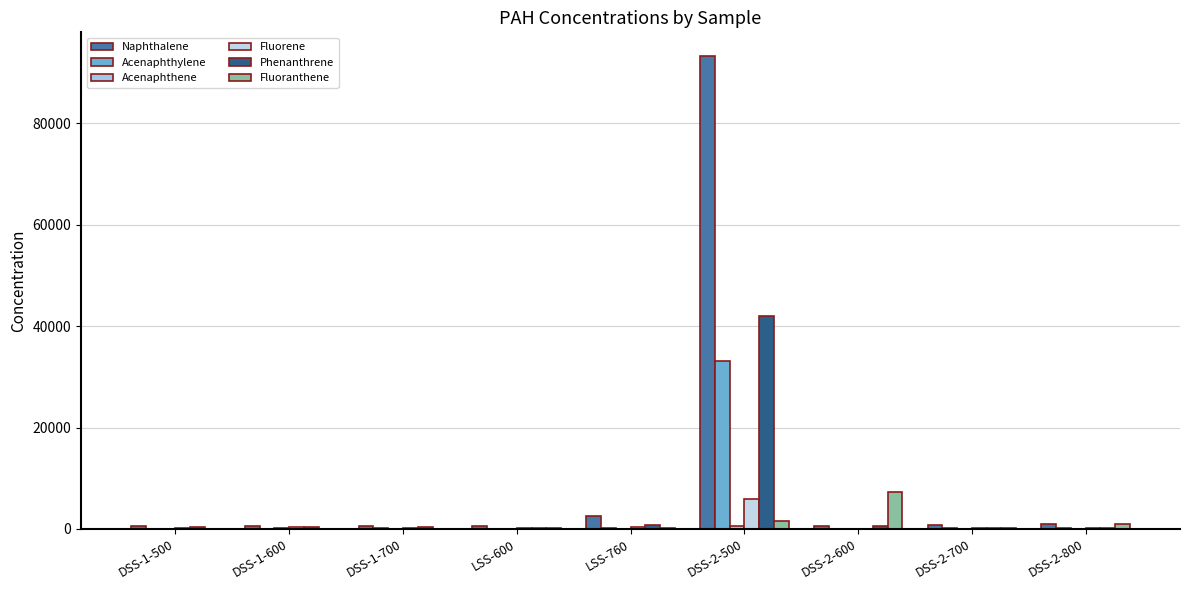

True or false: Fluoranthene has a value of 1425 at DSS-2-800.

False